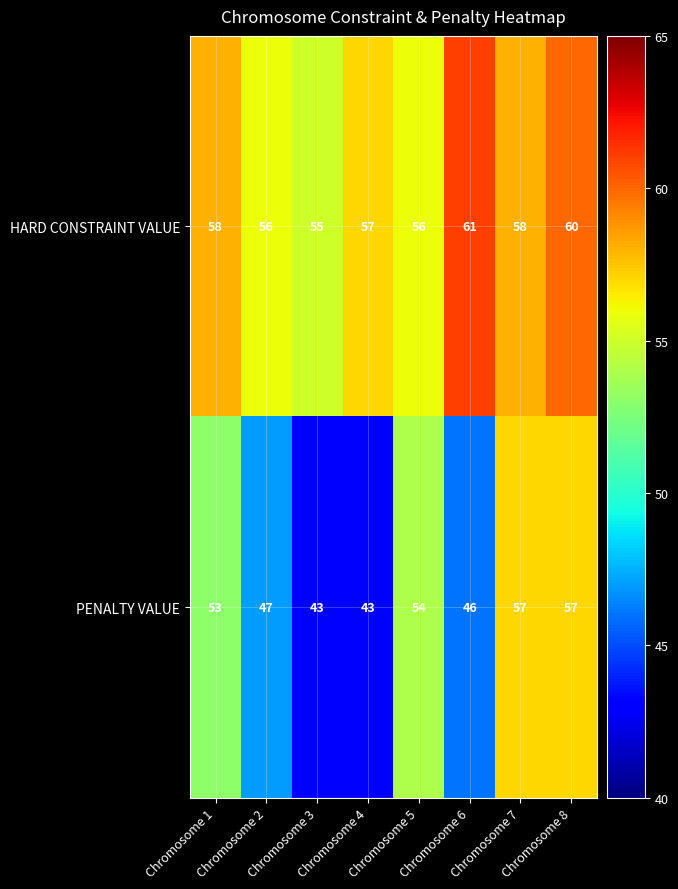

What is the maximum value for HARD CONSTRAINT VALUE?

61